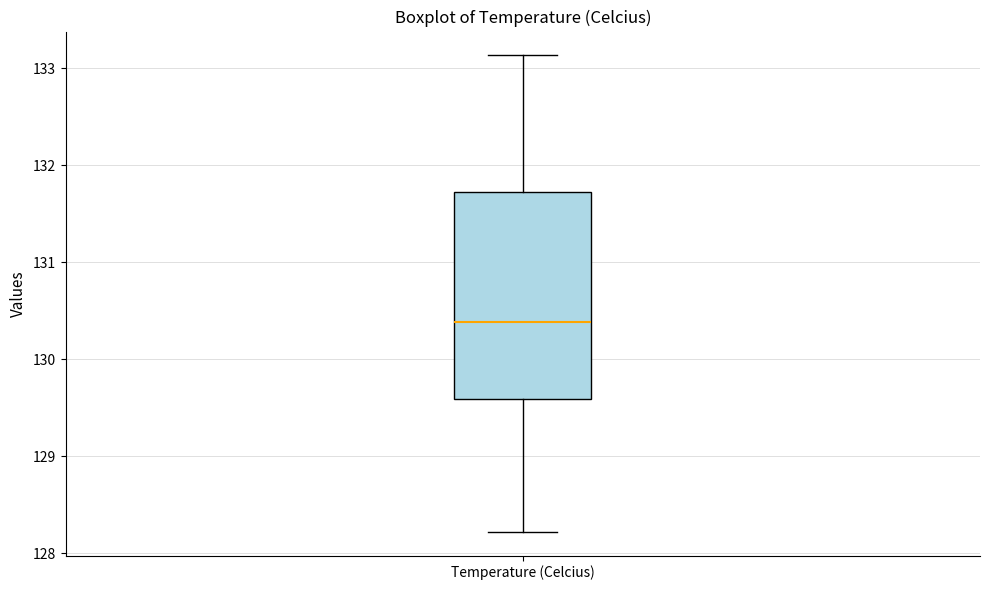

Transcribe this box plot: give where the median line is, the range the box spans, and where the two whiskers end, as read against the y-axis. The values are not printed on the chart, so give them approximately, as read against the axis.

median 130.4, box 129.6 to 131.7, whiskers 128.2 to 133.1